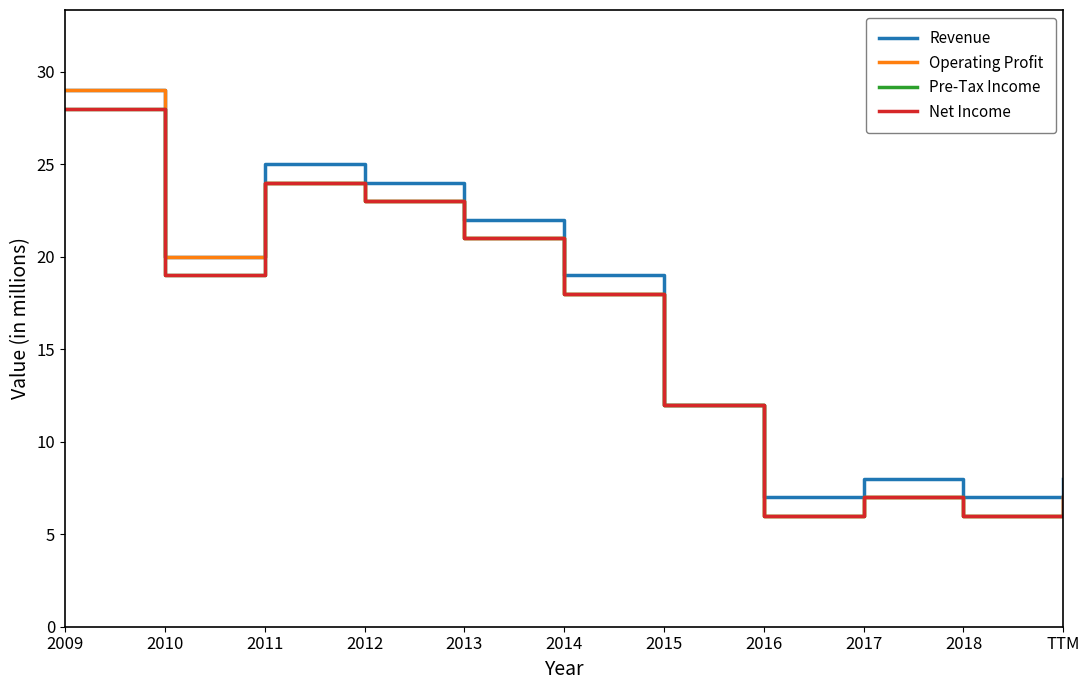

Is this an area chart (filled region under the line)?

No